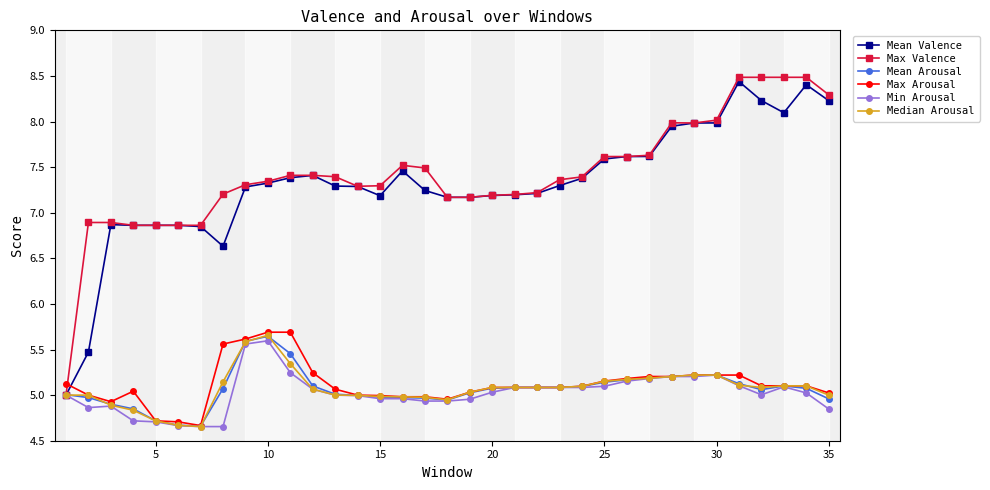

True or false: Max Valence has more than 1 points higher than both neighbors.

True